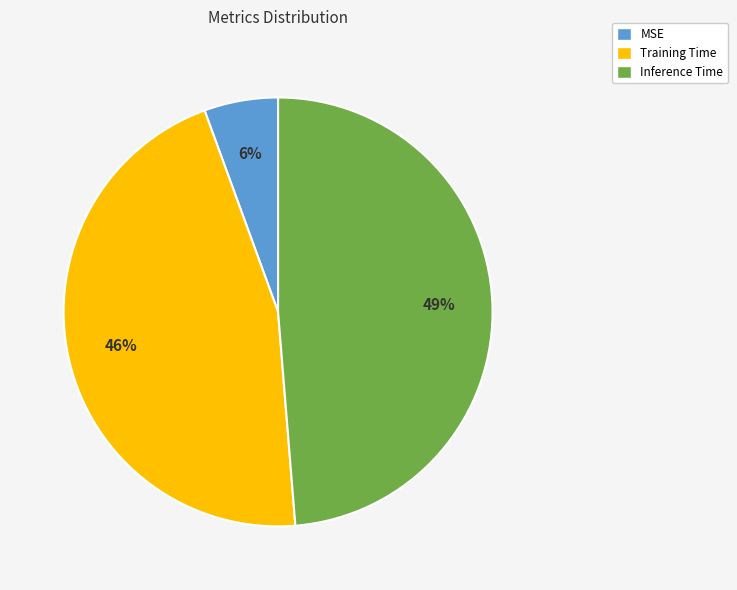

How many slices are in this pie chart?

3